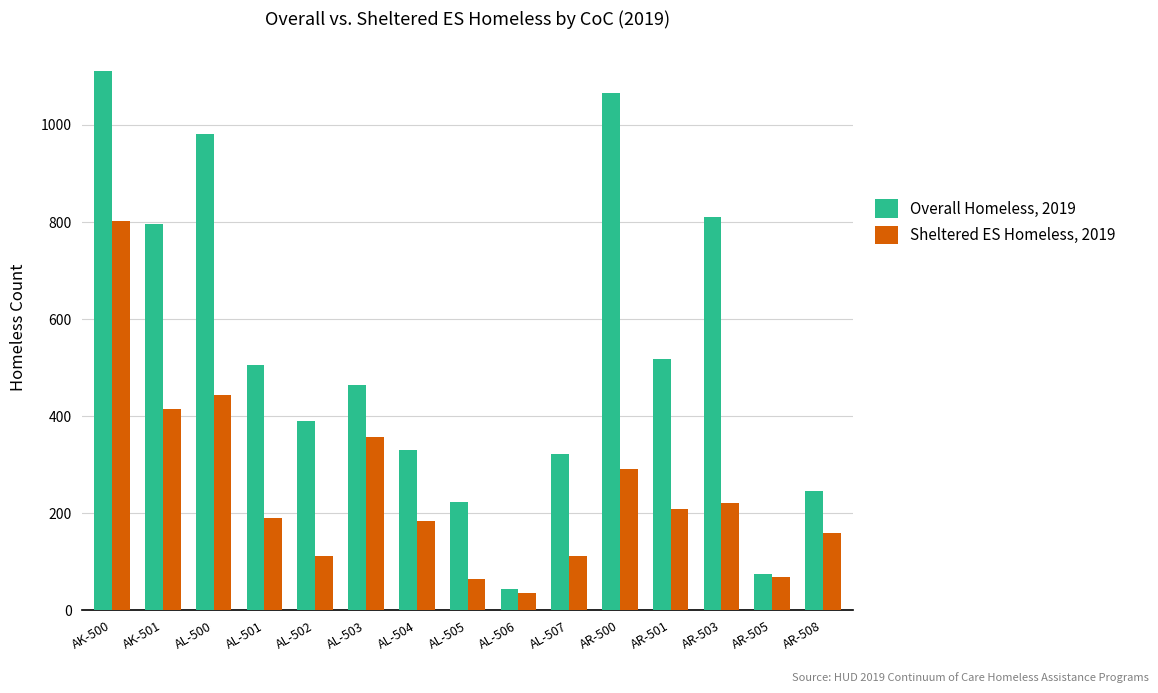

True or false: Overall Homeless, 2019 has a value of 981 at AL-500.

True